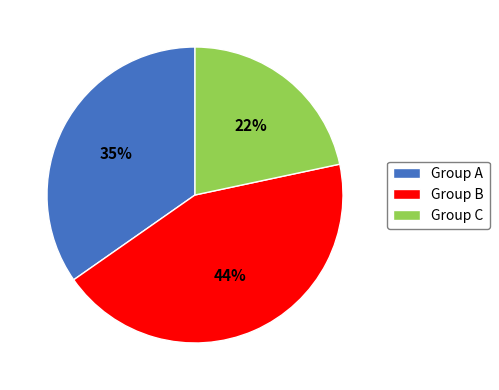

To the nearest percent, what is the difference between the Group A and Group B slice percentages?

9%